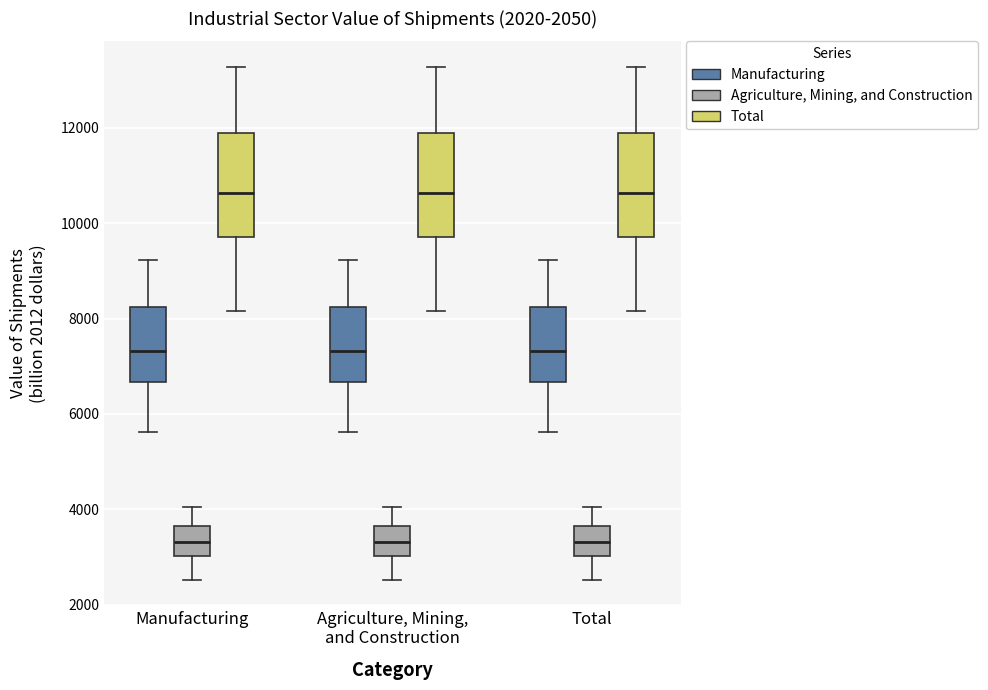

Where is the lower edge of the box for Agriculture, Mining, and Construction (Agriculture, Mining, and Construction) on the y-axis? The values are not printed on the chart, so give them approximately, as read against the axis.

3000